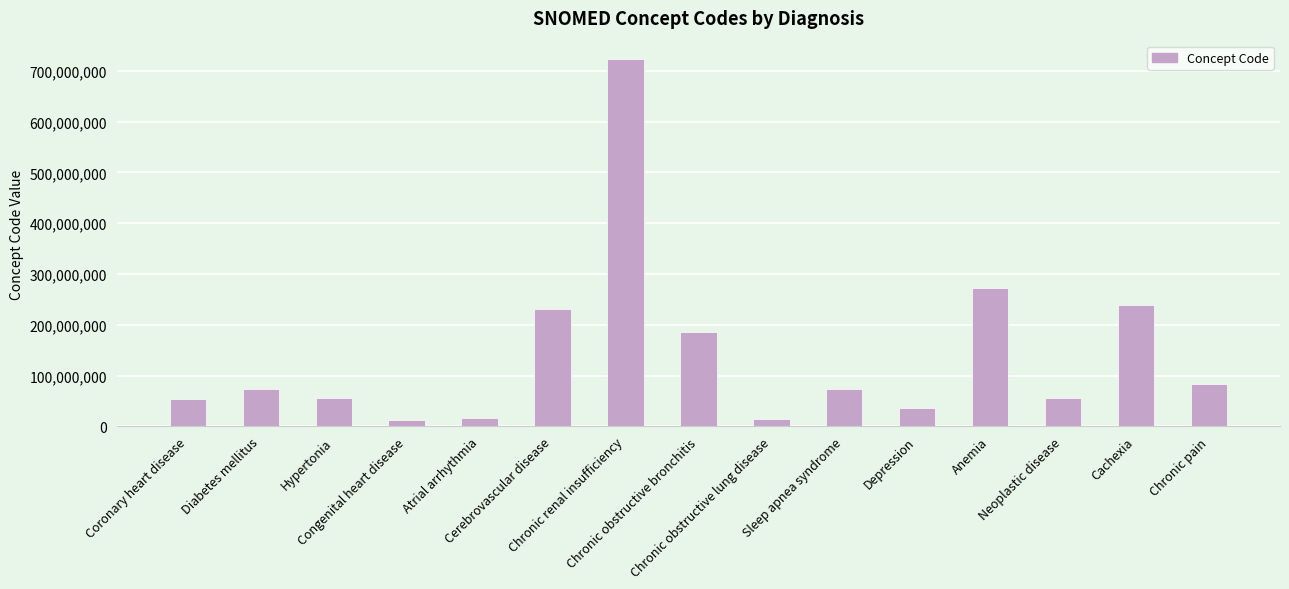

What is the label of the 4th bar from the left?

Congenital heart disease